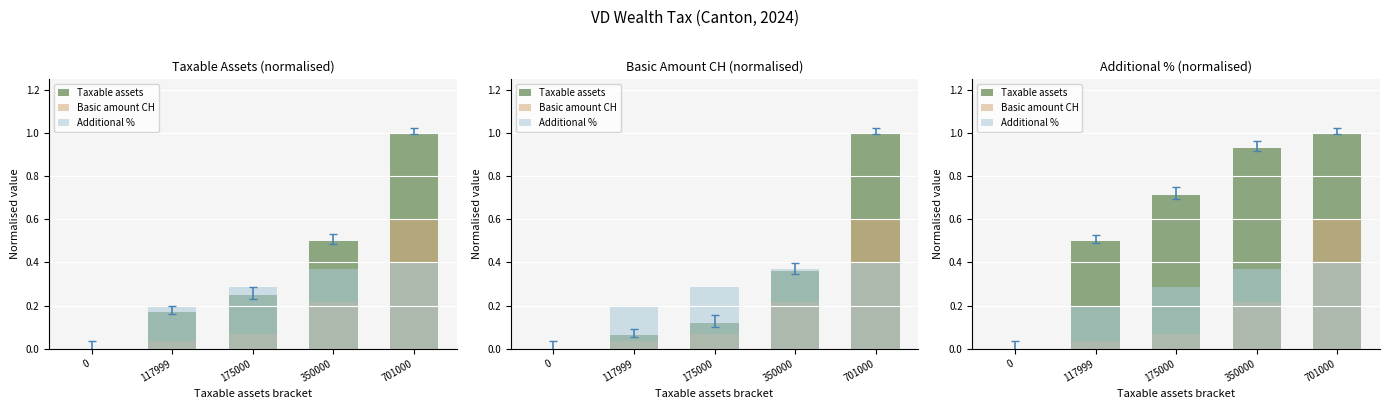

How many Additional % values are between 0 and 1?

5